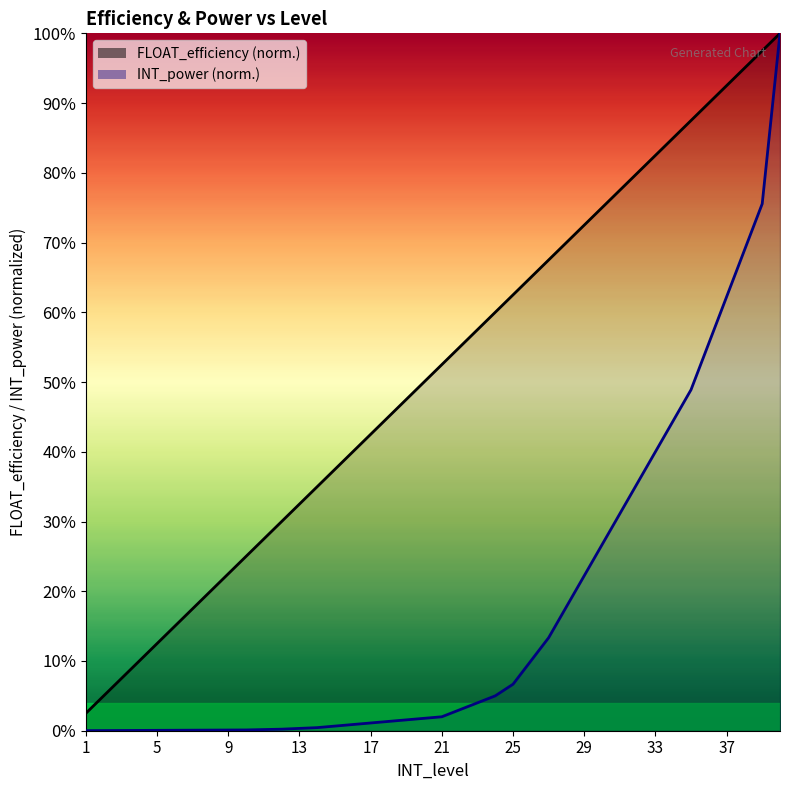

Rank the series by their maximum value, from lowest to highest.

FLOAT_efficiency, INT_power